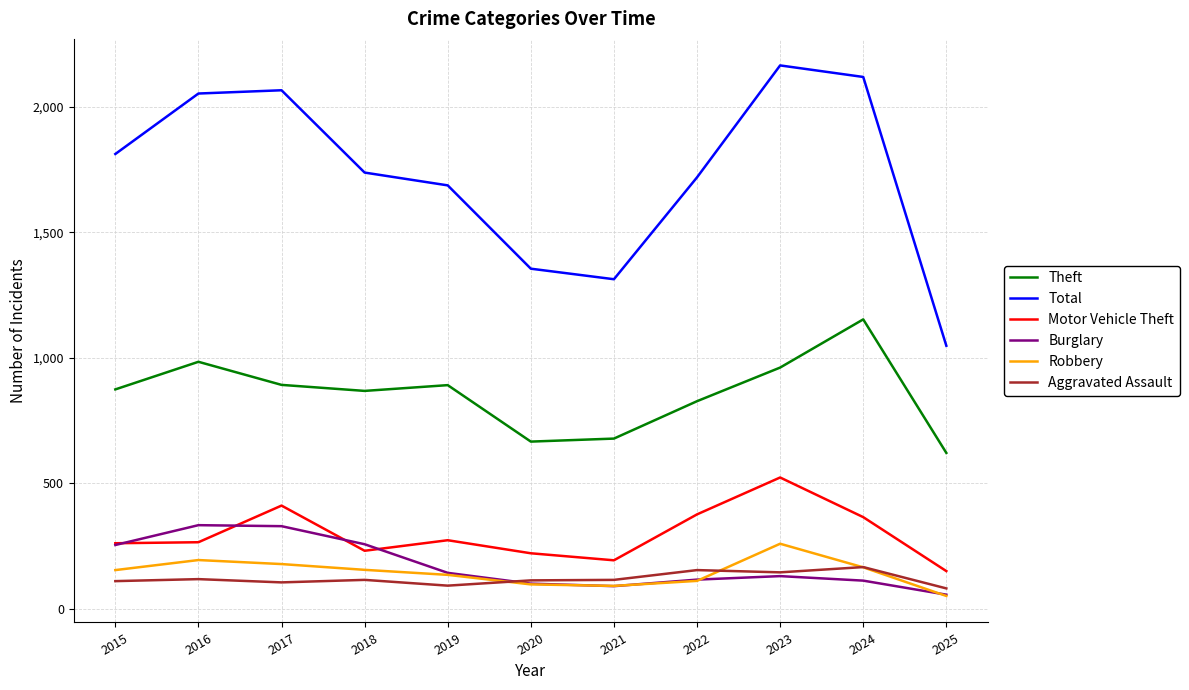

Which label corresponds to the largest value in the chart?

2023